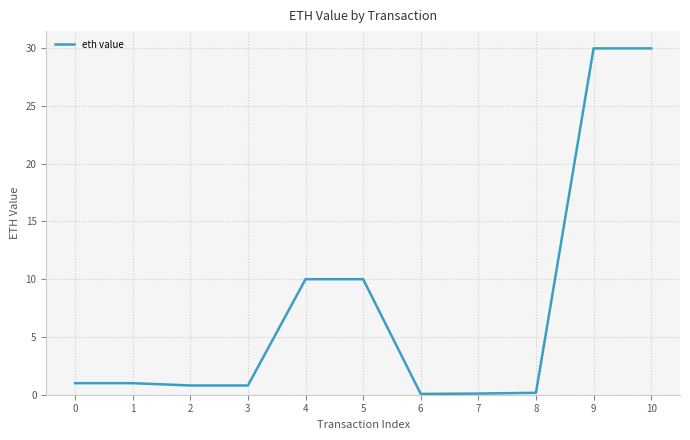

What is the difference between the values at 9 and 2?

29.2